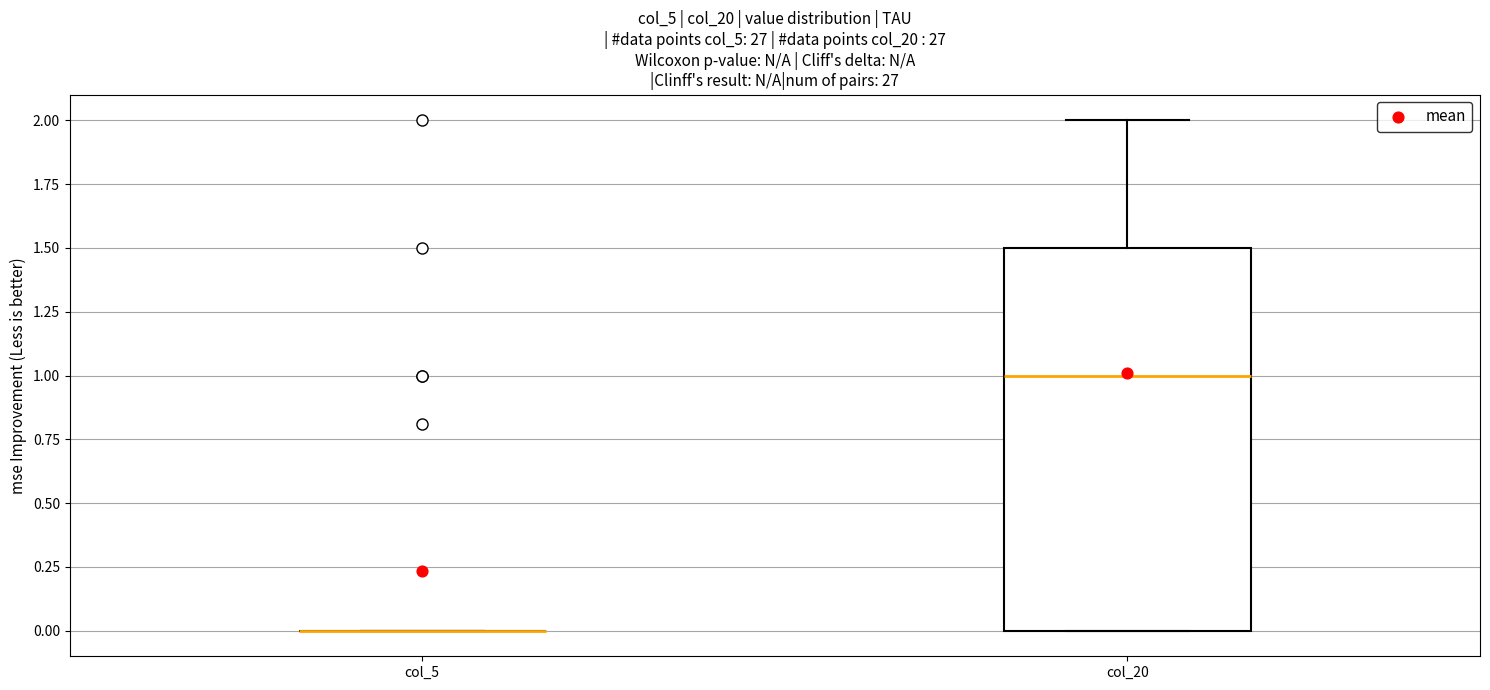

Reading left to right, transcribe this box plot: for each box, give where its median line is, the range the box spans, and where its two whiskers end, as read against the y-axis. The values are not printed on the chart, so give them approximately, as read against the axis.

col_5: box collapsed to a line at 0.0, whiskers 0.0 to 0.0
col_20: median 1.0, box 0.0 to 1.5, whiskers 0.0 to 2.0